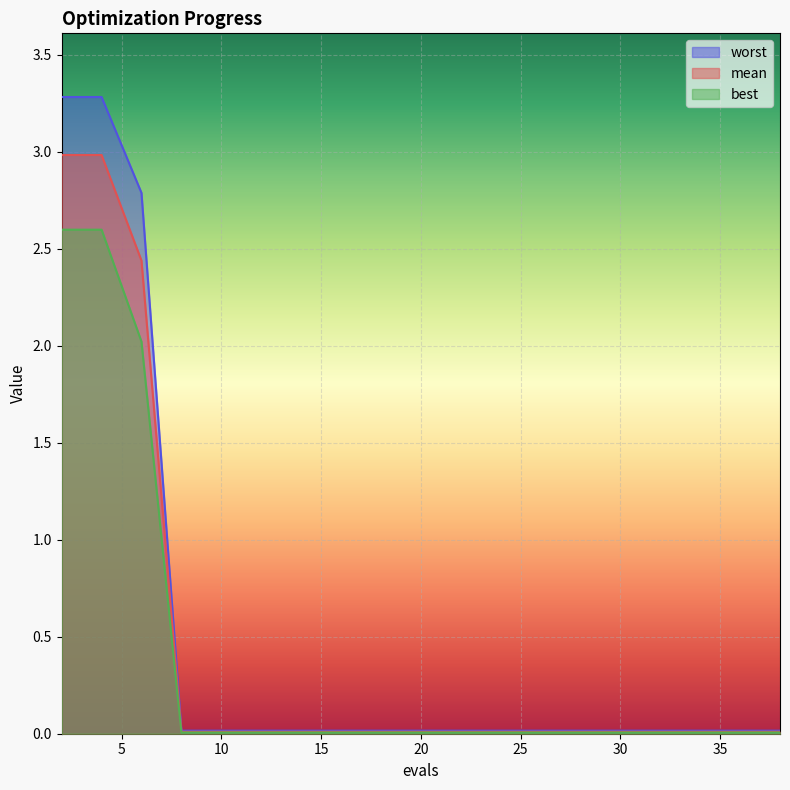

What is the difference between the highest and lowest values at 2?

0.7